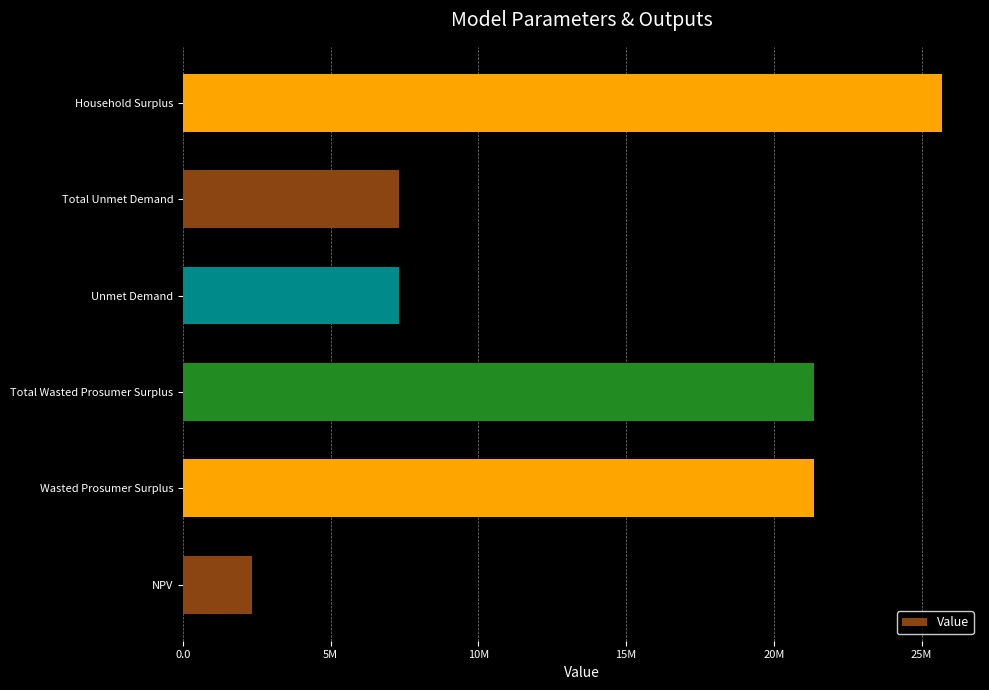

Does the chart contain any negative values?

No